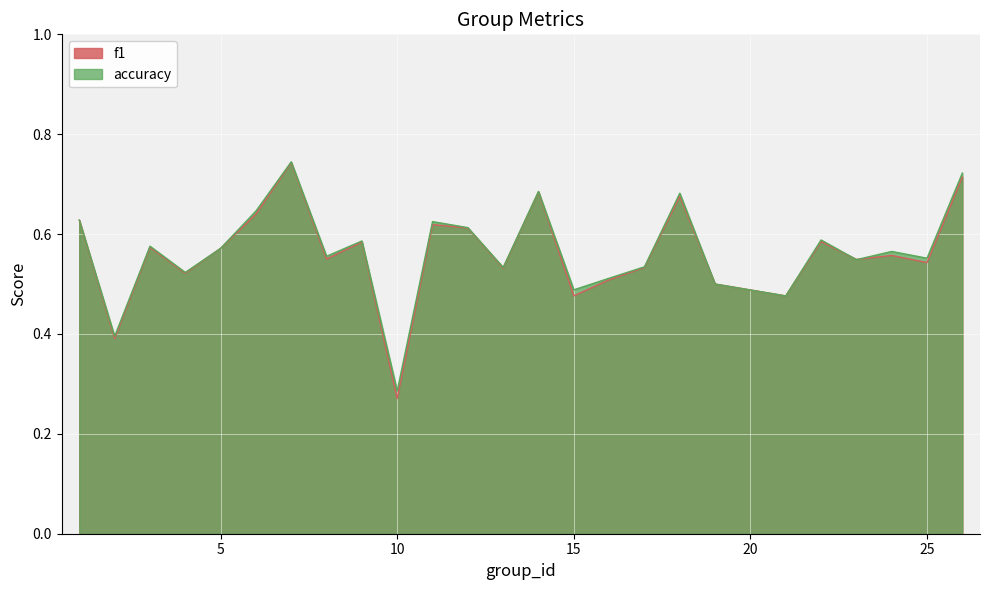

In accuracy, how many points are lower than both neighbors (excluding endpoints)?

9